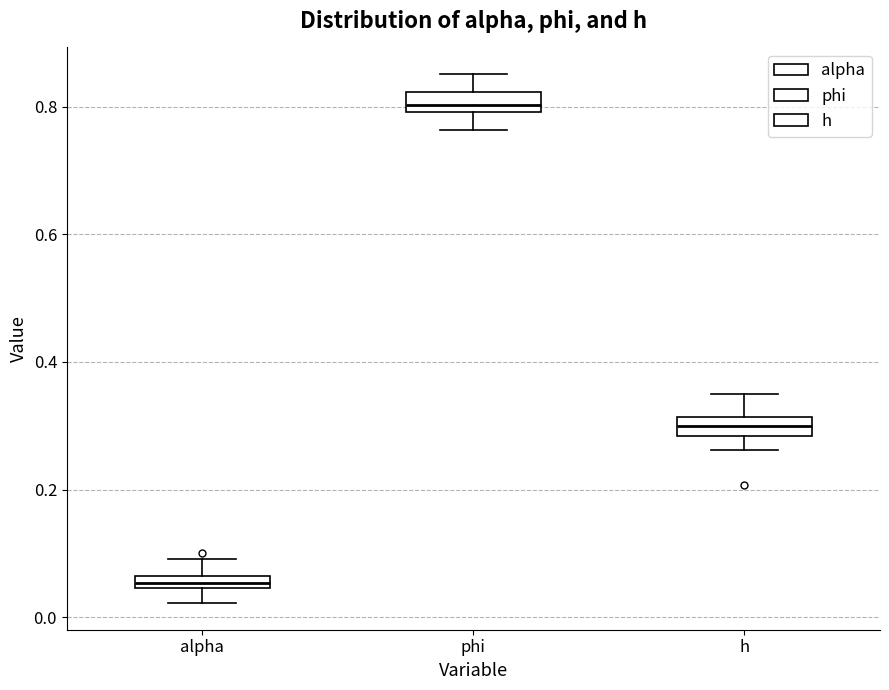

Where is the lower edge of the box for phi on the y-axis? The values are not printed on the chart, so give them approximately, as read against the axis.

0.80